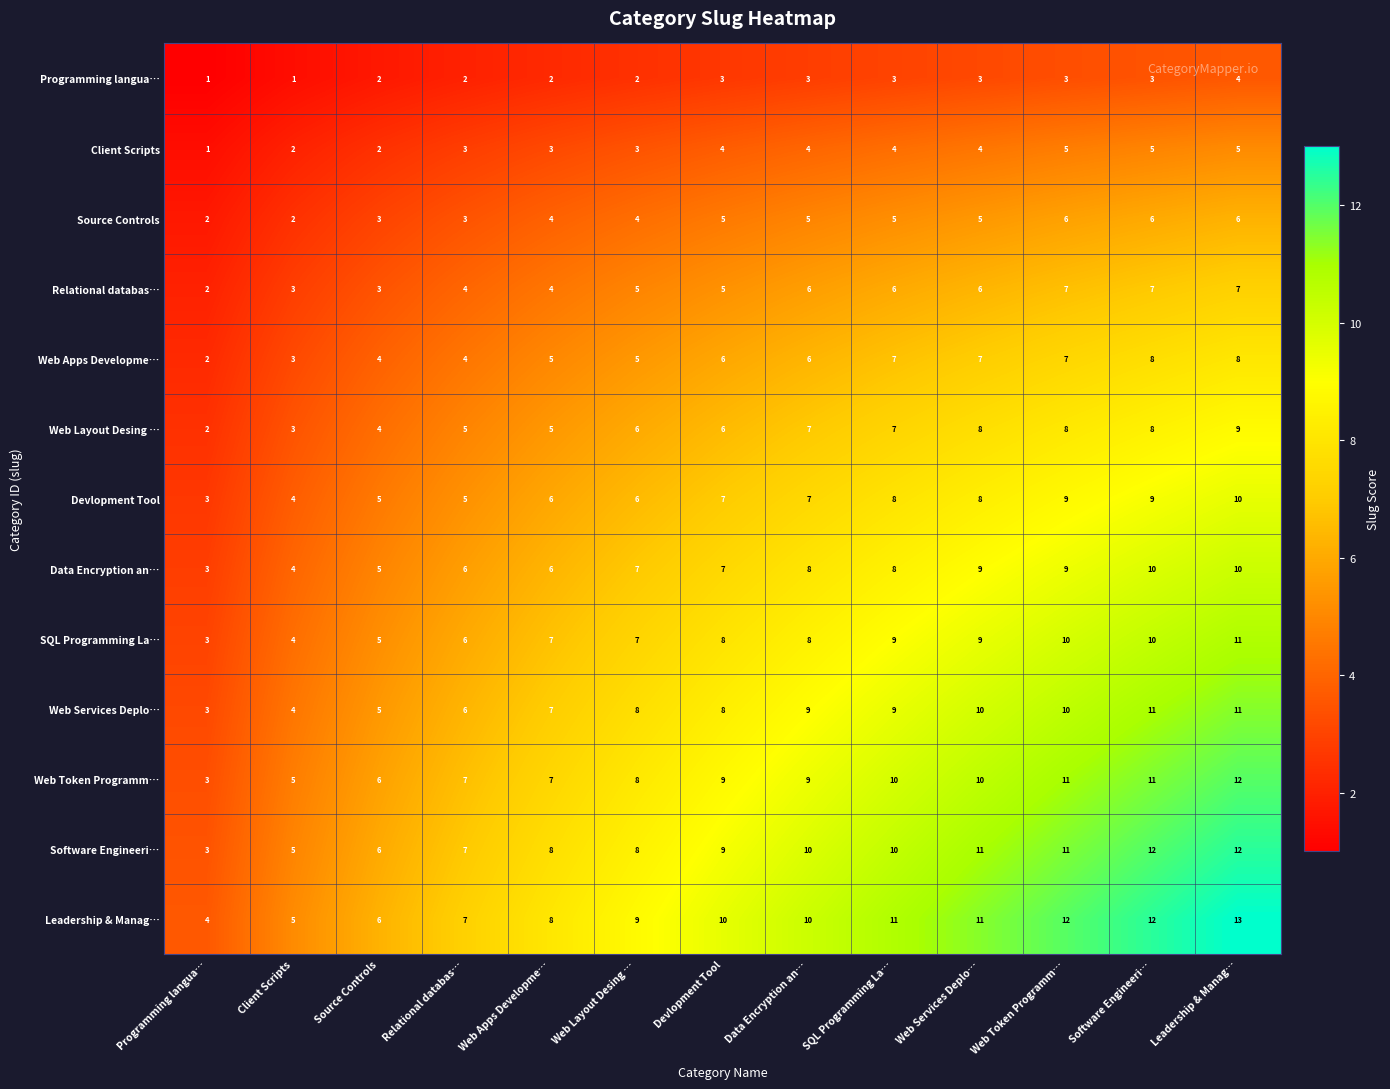

Is the value of Source Controls at Web Token Programm… greater than the value of Programming langua… at Web Apps Developme…?

Yes